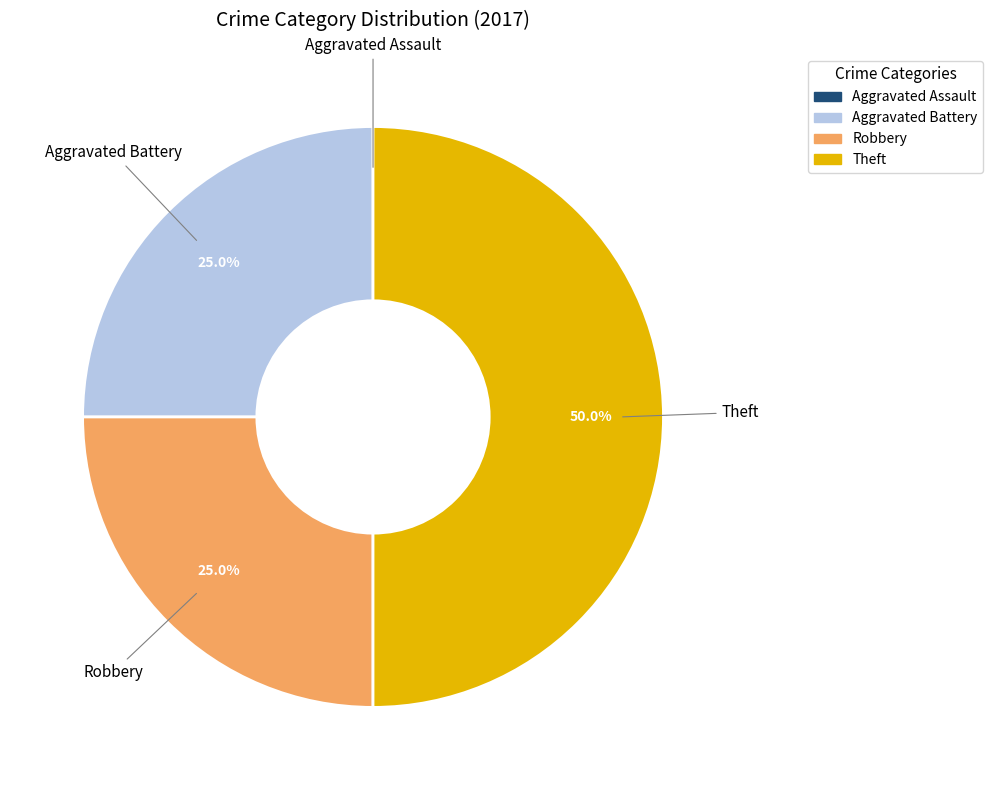

Is Robbery the majority of the pie?

No